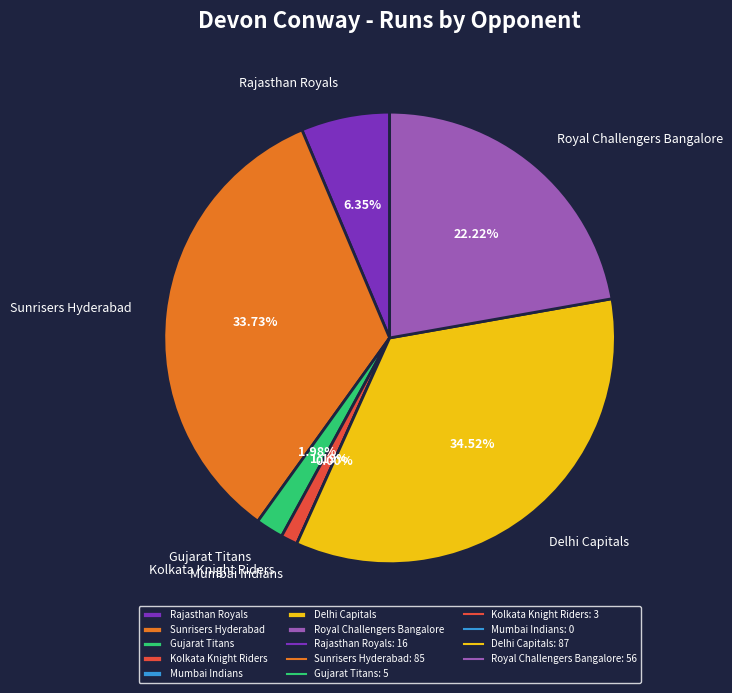

How many segments does this pie chart have?

7